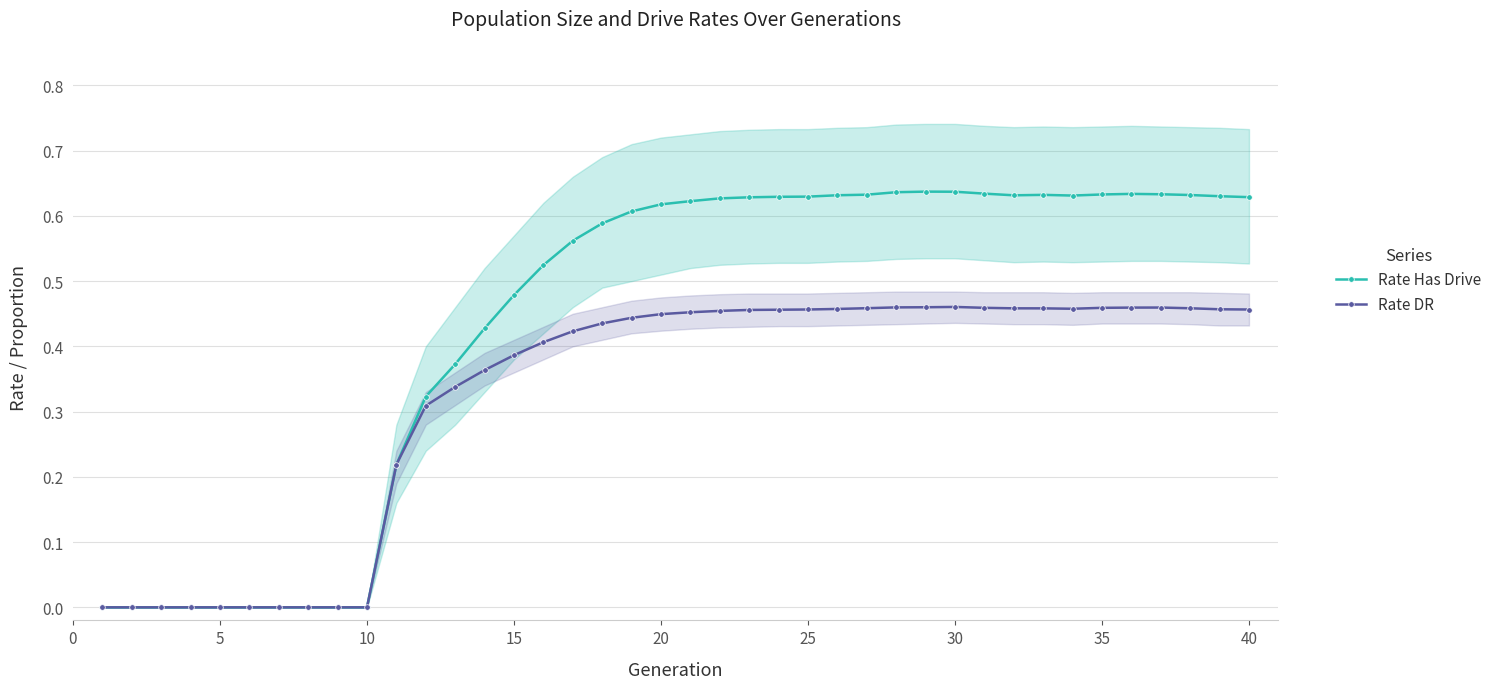

True or false: Rate DR and Rate Has Drive cross at least once.

False